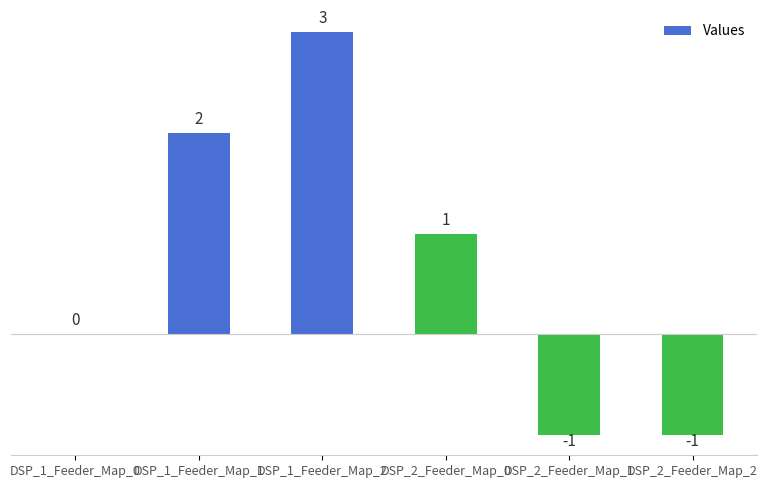

Reading left to right, transcribe all the data shown in this chart.

DSP_1_Feeder_Map_0=0	DSP_1_Feeder_Map_1=2	DSP_1_Feeder_Map_2=3	DSP_2_Feeder_Map_0=1	DSP_2_Feeder_Map_1=-1	DSP_2_Feeder_Map_2=-1